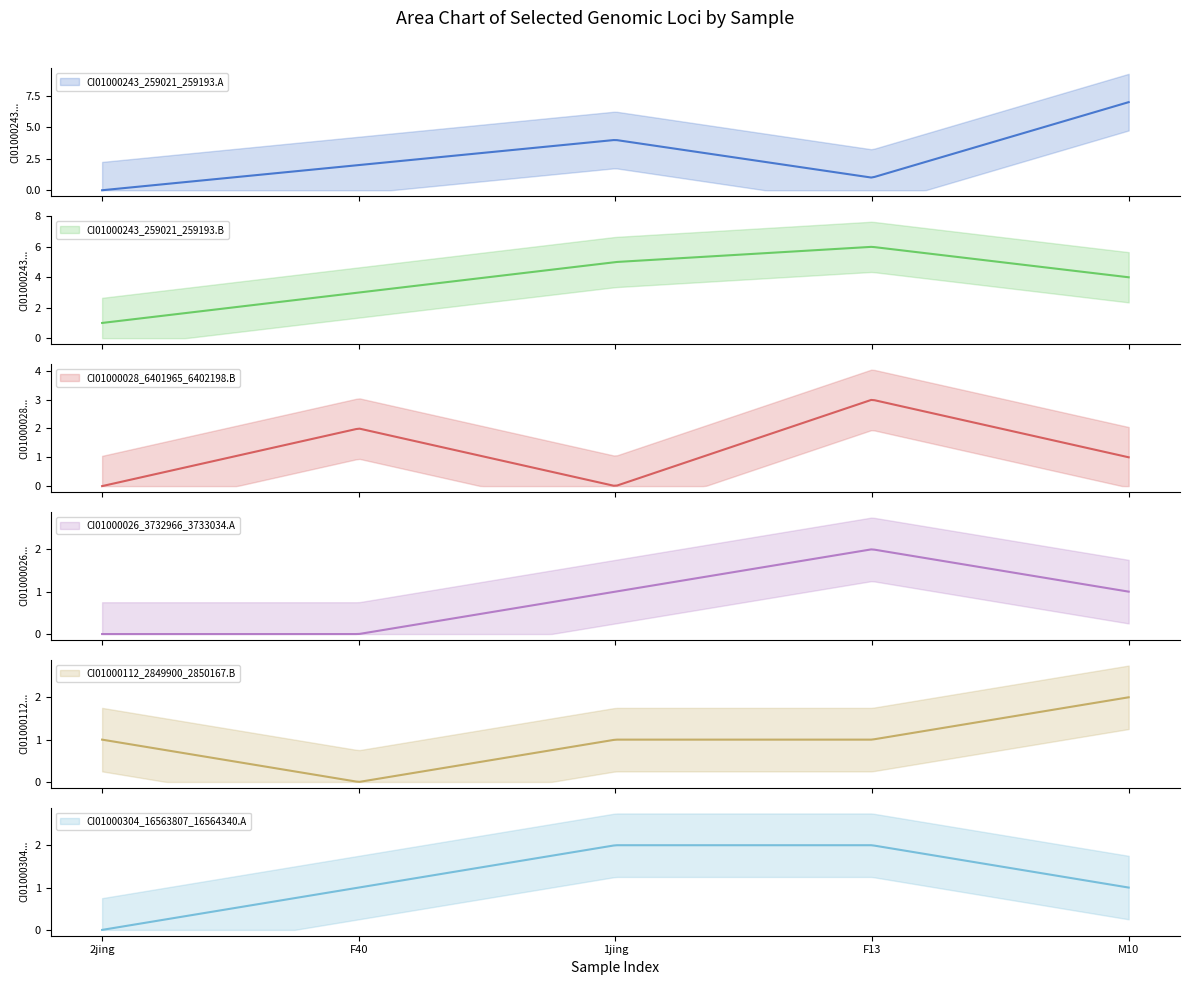

Between F40 and 1jing, which is larger?

1jing